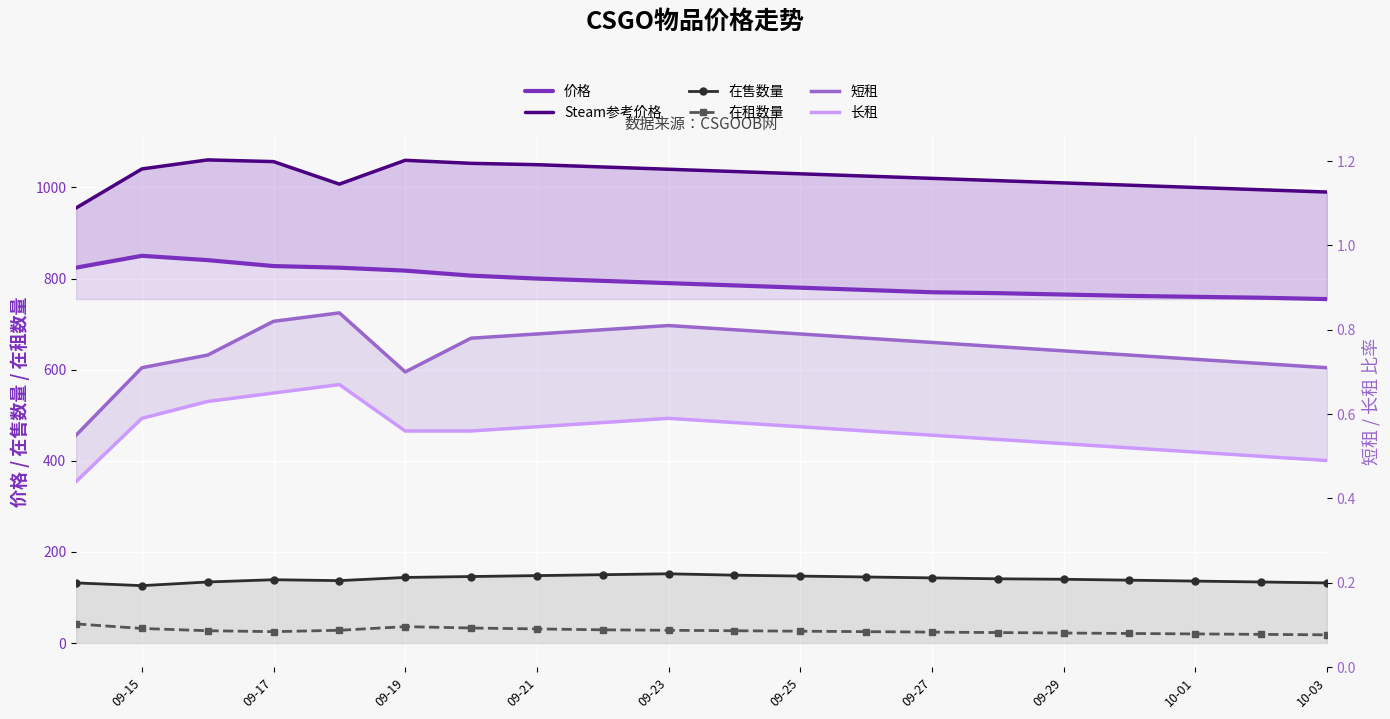

What position from the left is 09-23?

10